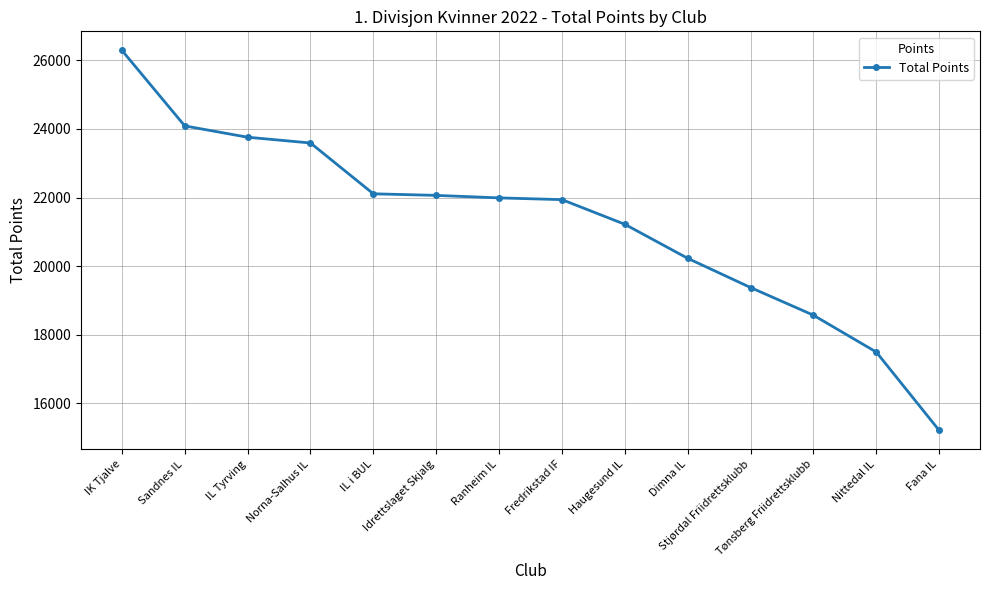

Is this an area chart (filled region under the line)?

No